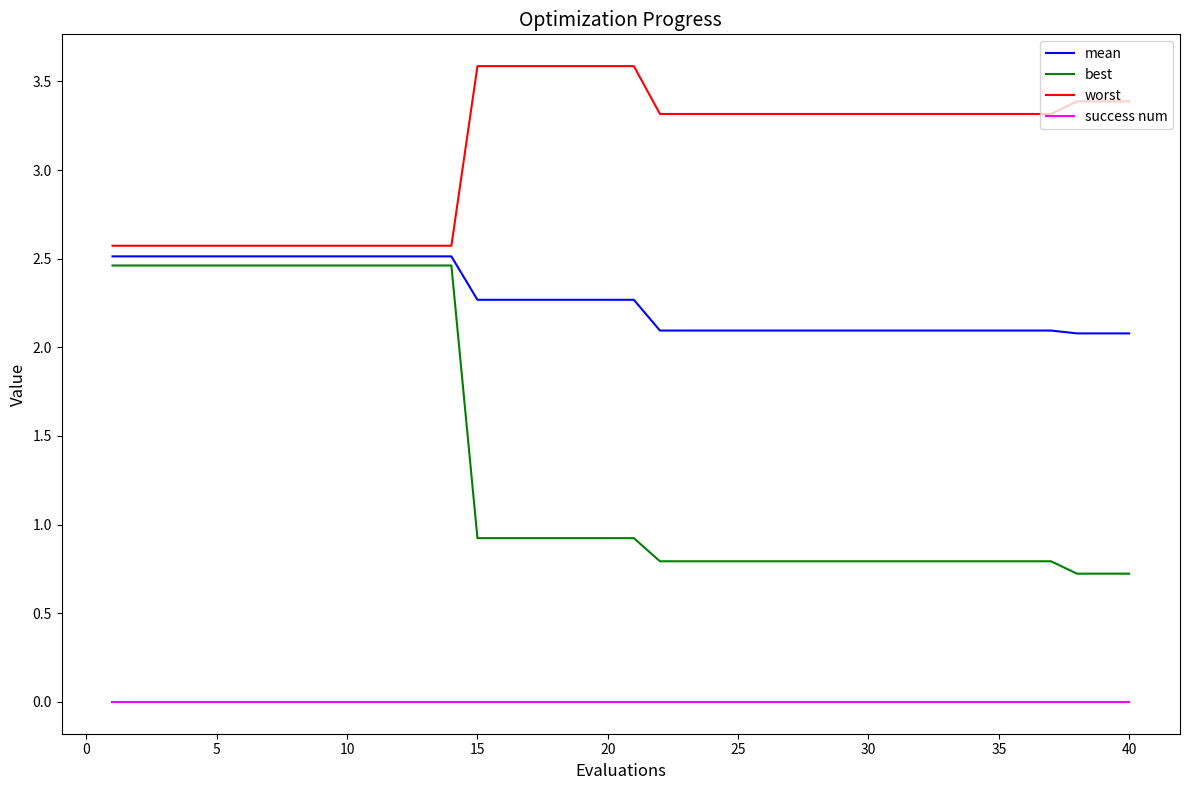

What is the difference between the maximum and minimum values in the worst series?

1.0